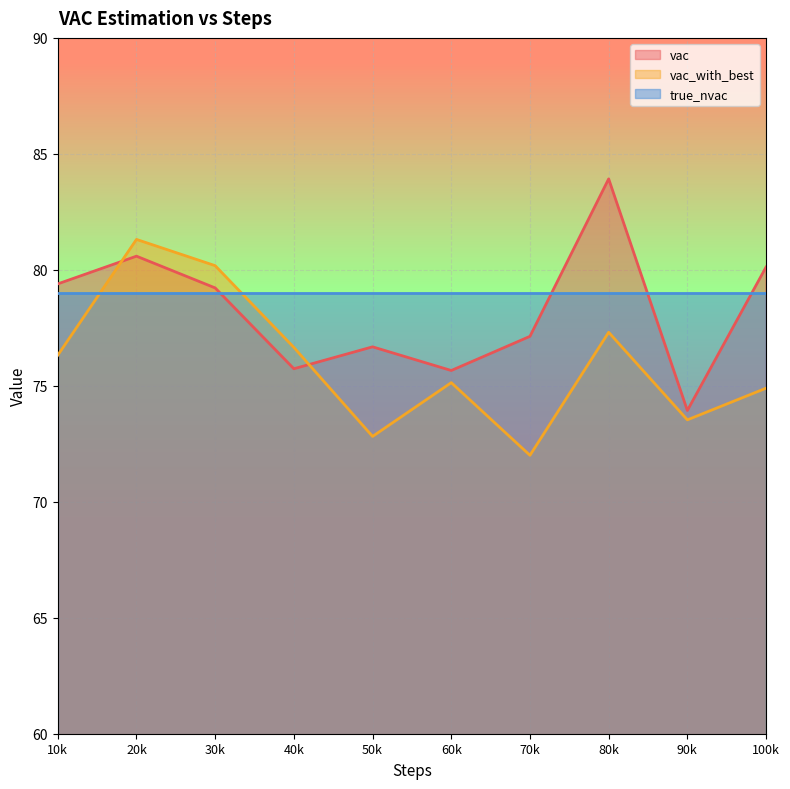

What is the total value across all series at 90k?

226.5